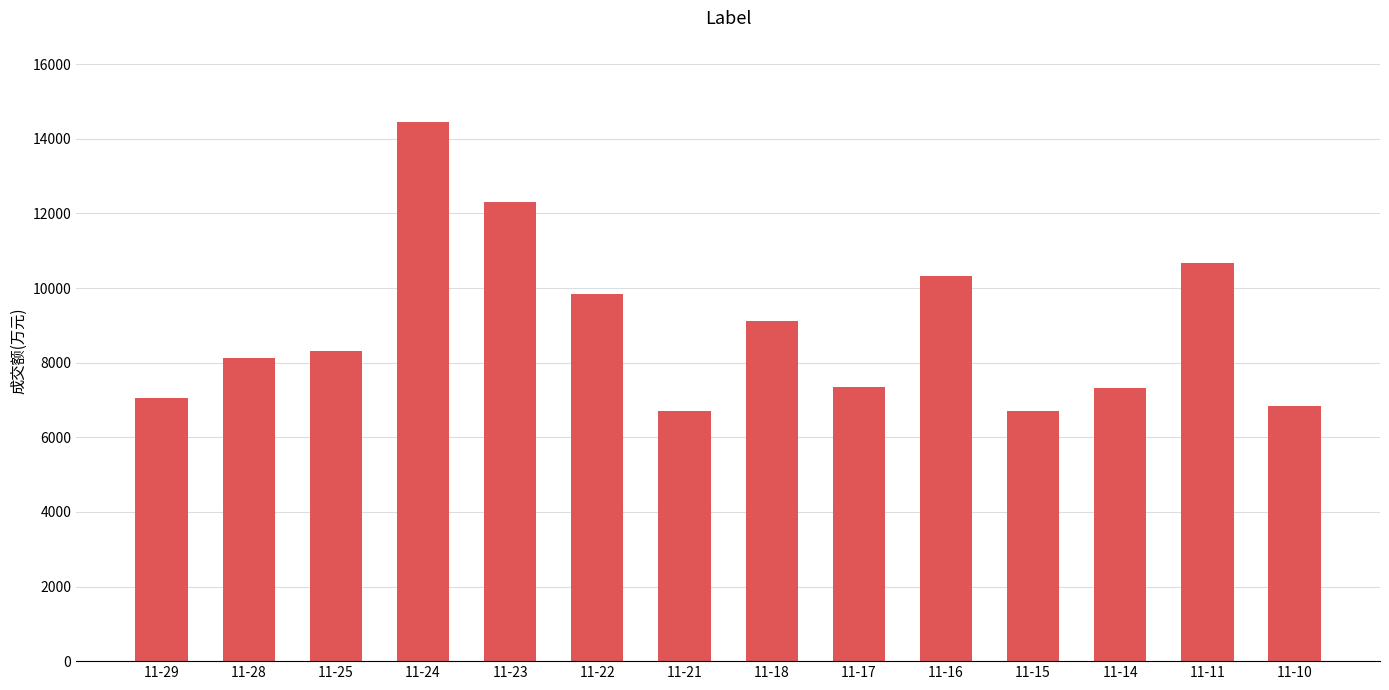

What is the value of the 3rd bar from the left?

8311